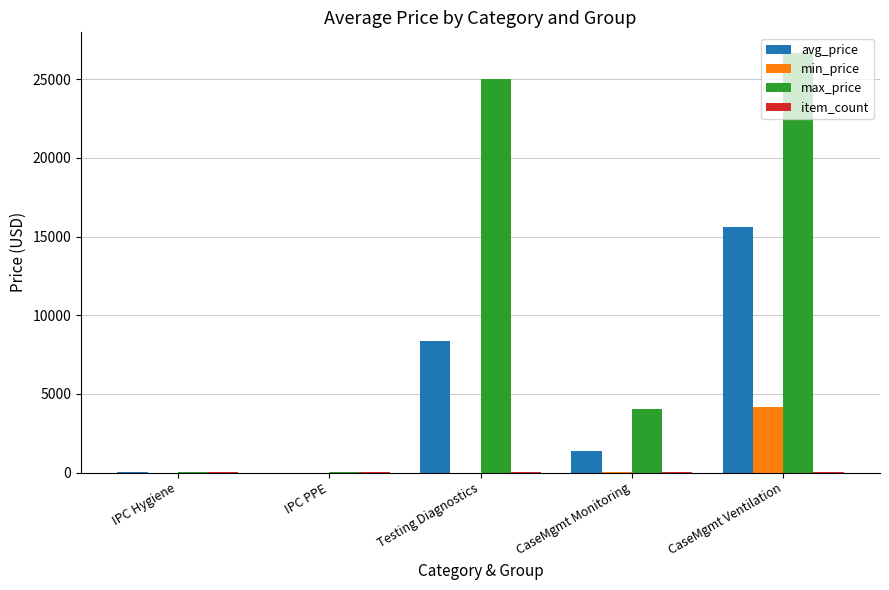

Is the value of min_price at IPC PPE greater than the value of avg_price at CaseMgmt Ventilation?

No